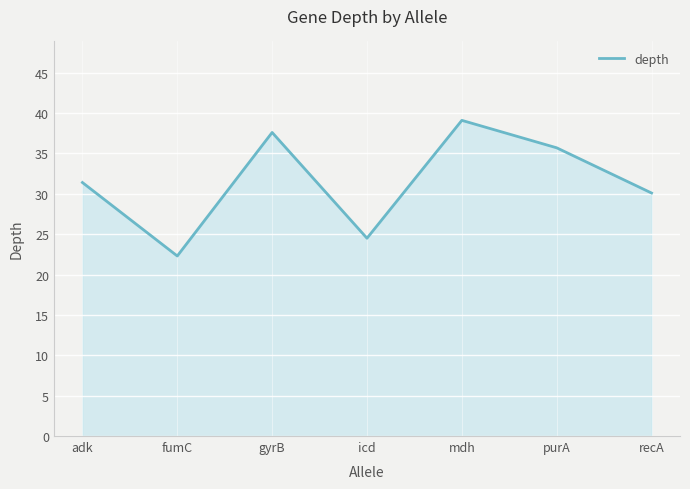

What is the difference between the second highest and second lowest values?

13.1